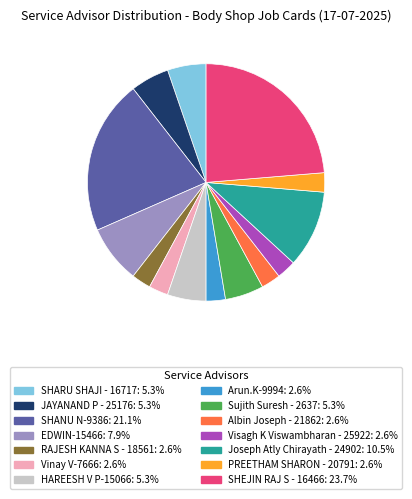

Does RAJESH KANNA S - 18561 represent more than half of the total?

No